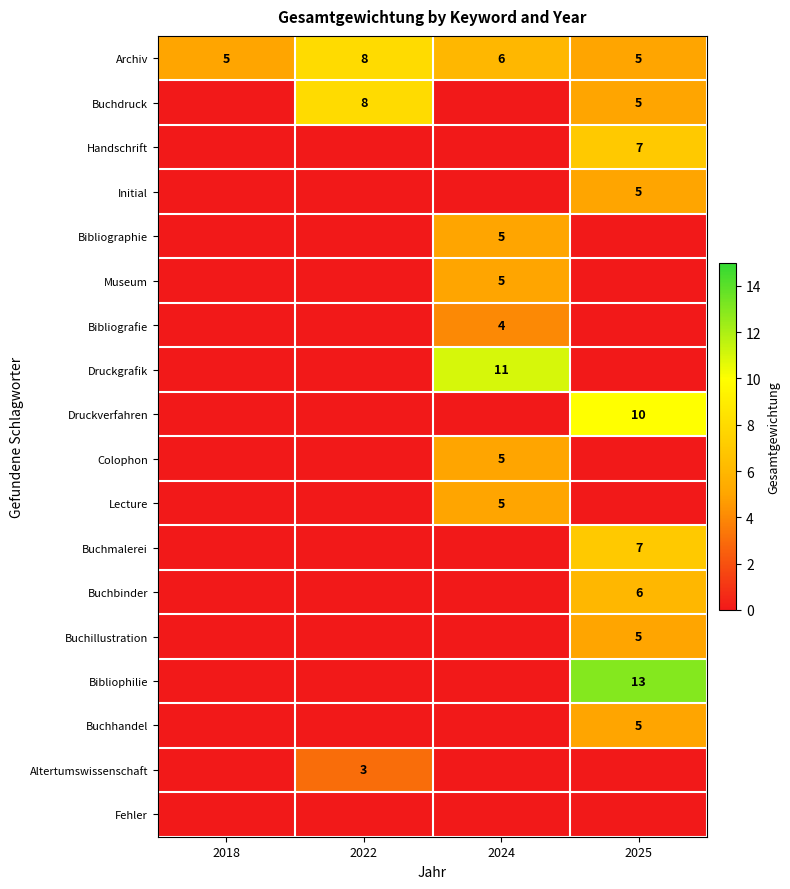

What is the difference between the maximum and minimum values in the Altertumswissenschaft series?

3